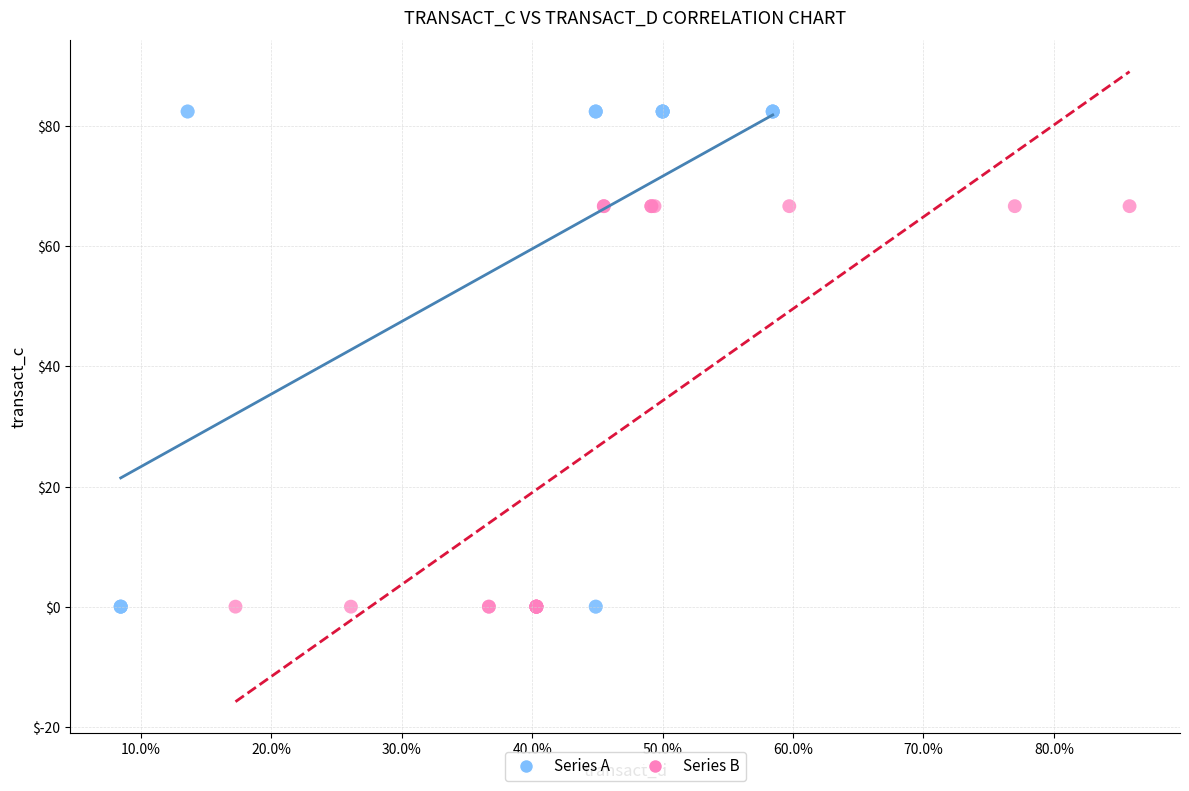

Which series reaches the maximum Y coordinate?

Series A